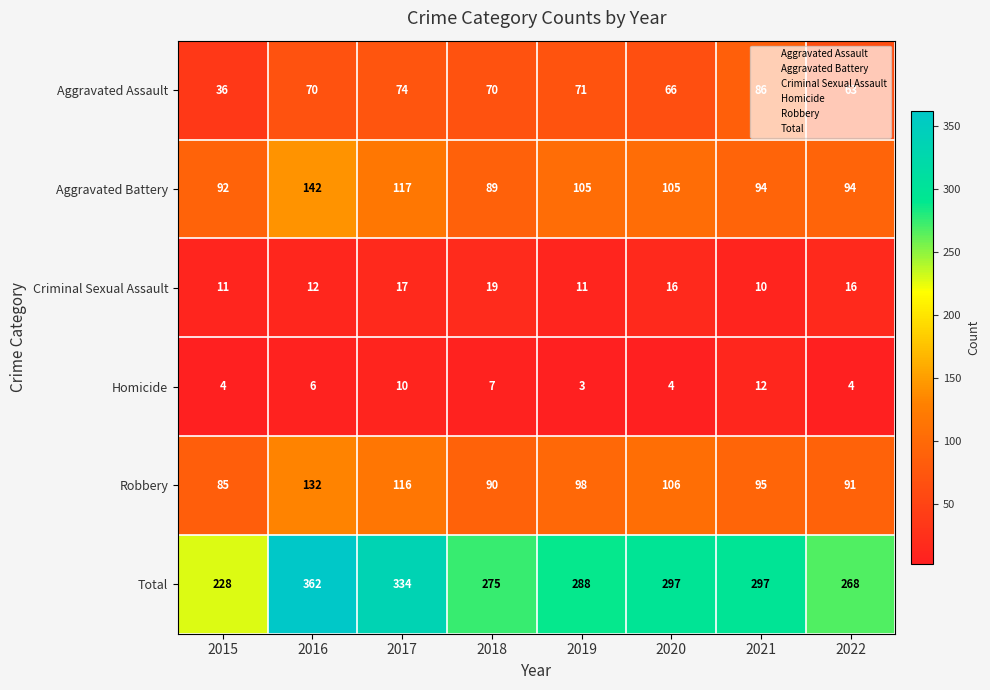

What is the difference between the maximum and minimum values in the Criminal Sexual Assault series?

9